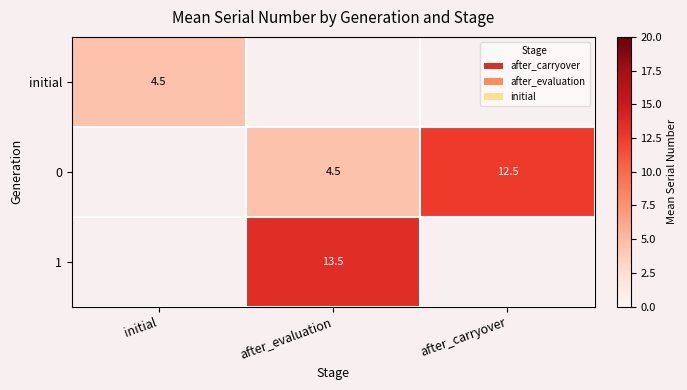

At how many categories does at least one series exceed 11?

2